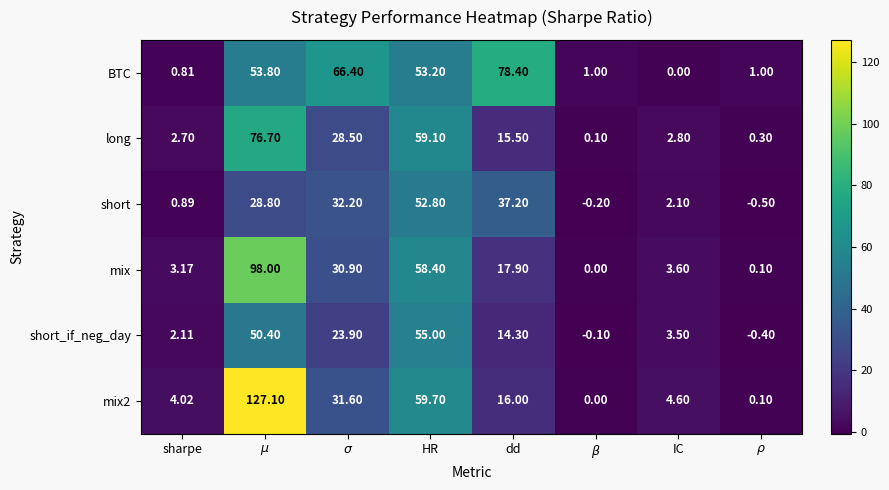

Between dd and IC, which series saw the biggest shift?

BTC